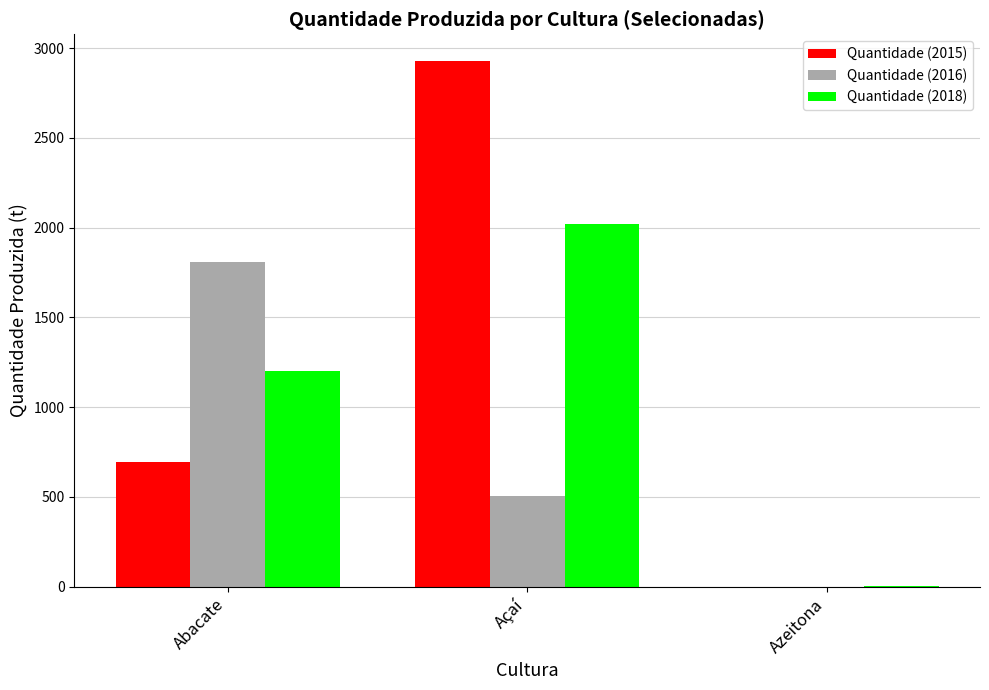

At which label is Quantidade (2015) closest to 1465?

Abacate